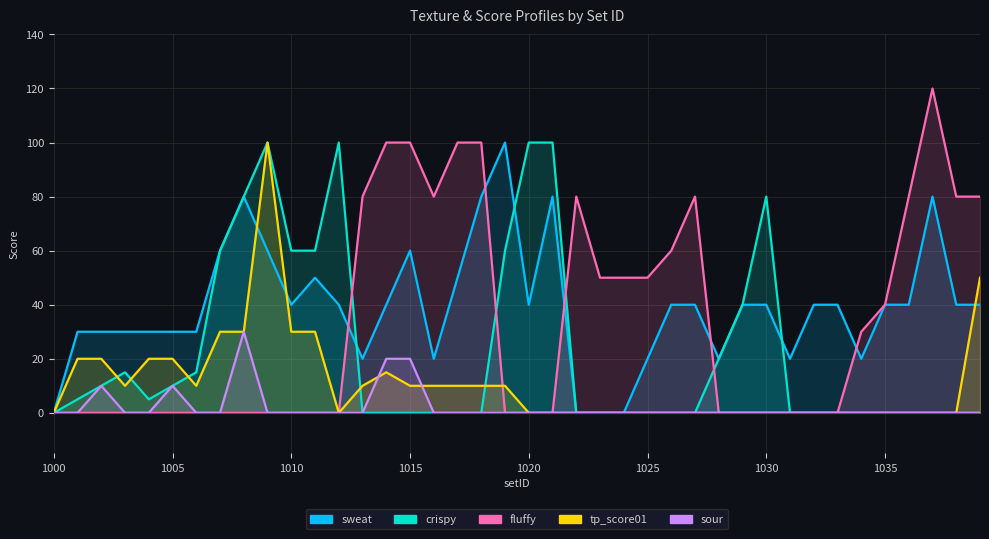

Rank the categories by crispy value from lowest to highest.

1000, 1013, 1014, 1015, 1016, 1017, 1018, 1022, 1023, 1024, 1025, 1026, 1027, 1031, 1032, 1033, 1034, 1035, 1036, 1037, 1038, 1039, 1001, 1004, 1002, 1005, 1003, 1006, 1028, 1029, 1007, 1010, 1011, 1019, 1008, 1030, 1009, 1012, 1020, 1021